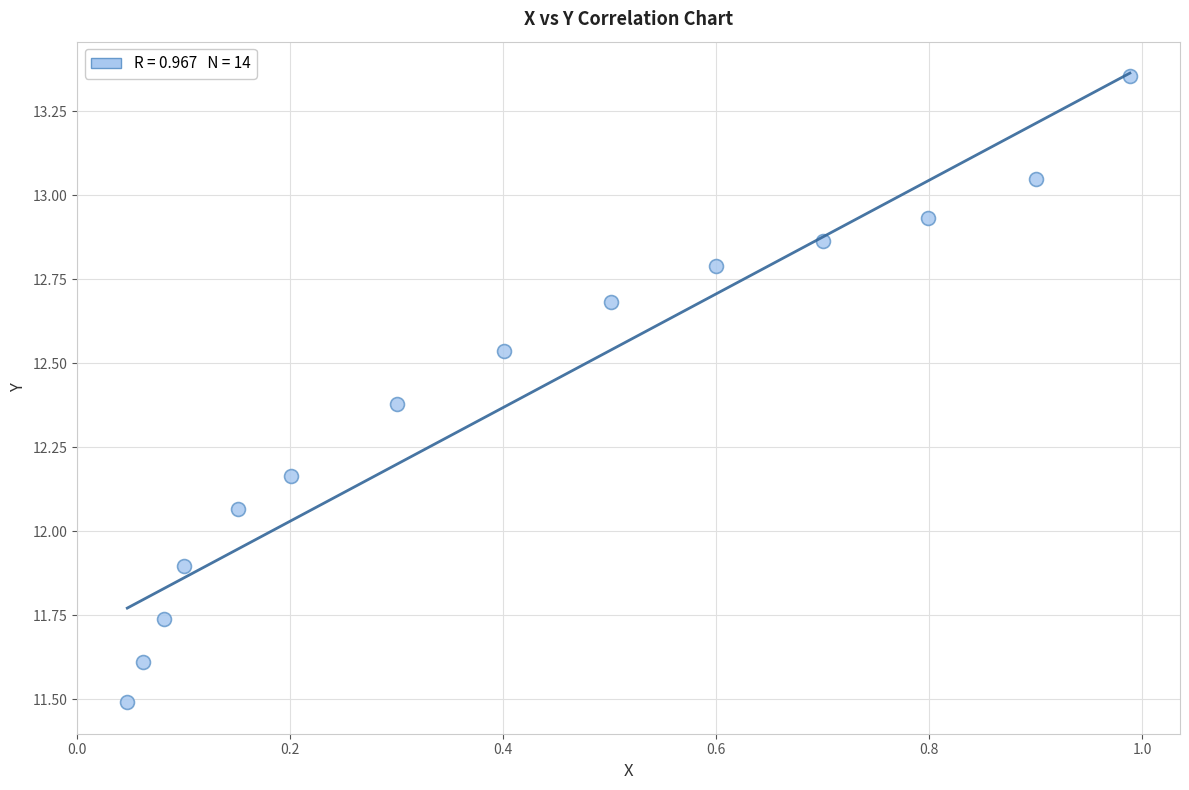

What is the range of Y values (max minus min)?

1.9